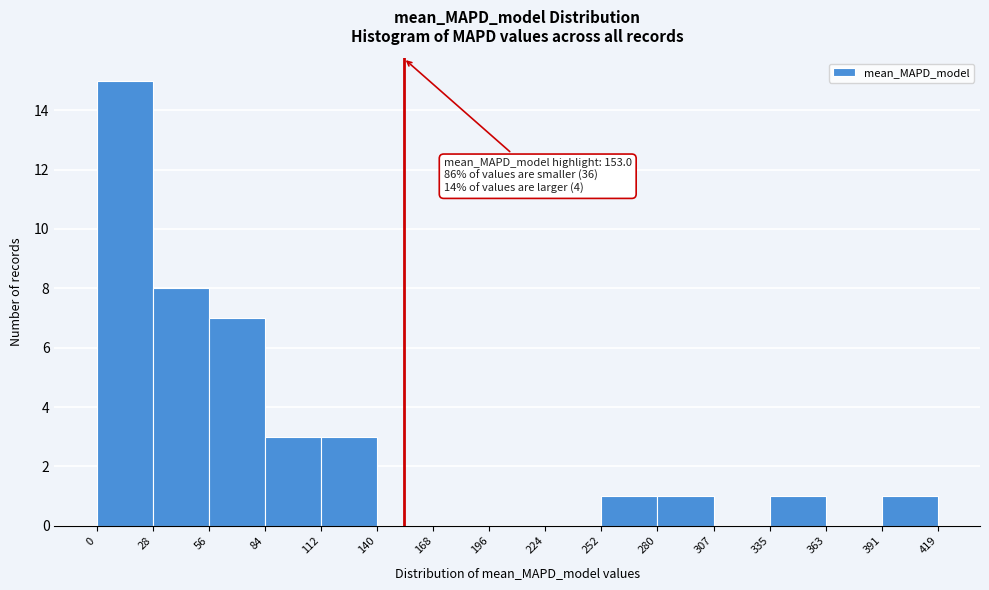

Which range on the x-axis has the tallest bar?

0 to 28